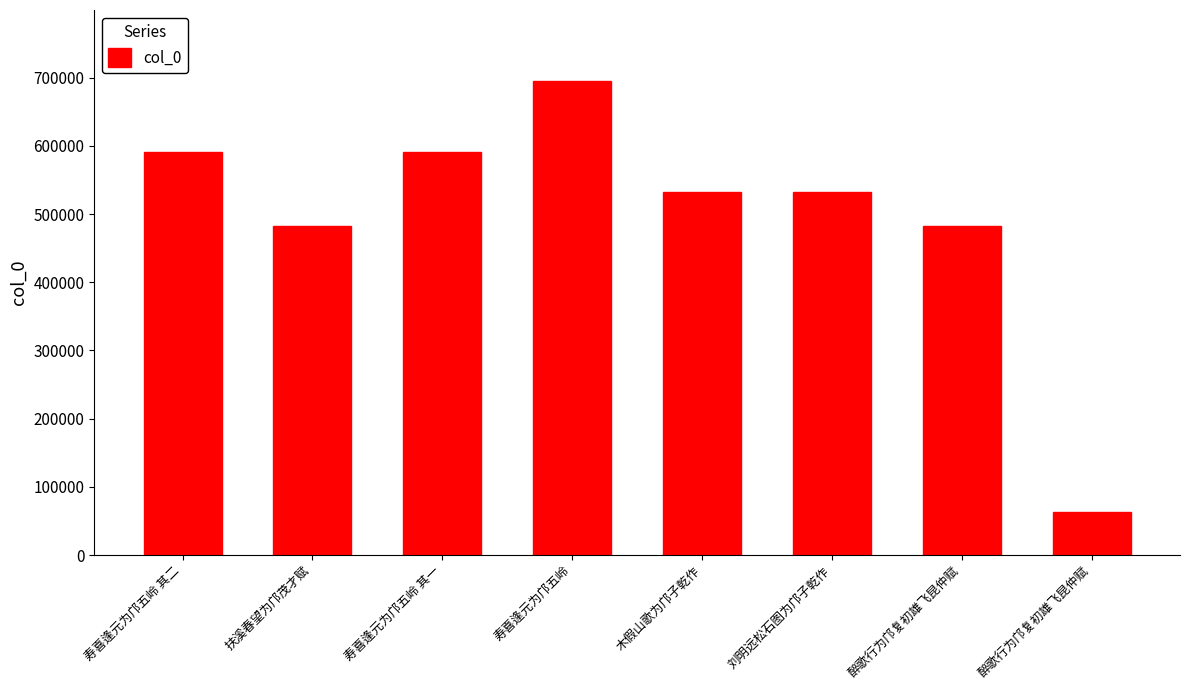

List the labels in order of value, largest first.

寿喜逢元为邝五岭, 寿喜逢元为邝五岭 其二, 寿喜逢元为邝五岭 其一, 刘明远松石图为邝子乾作, 木假山歌为邝子乾作, 扶溪春望为邝茂才赋, 醉歌行为邝复初雄飞昆仲赋, 醉歌行为邝复初雄飞昆仲赋